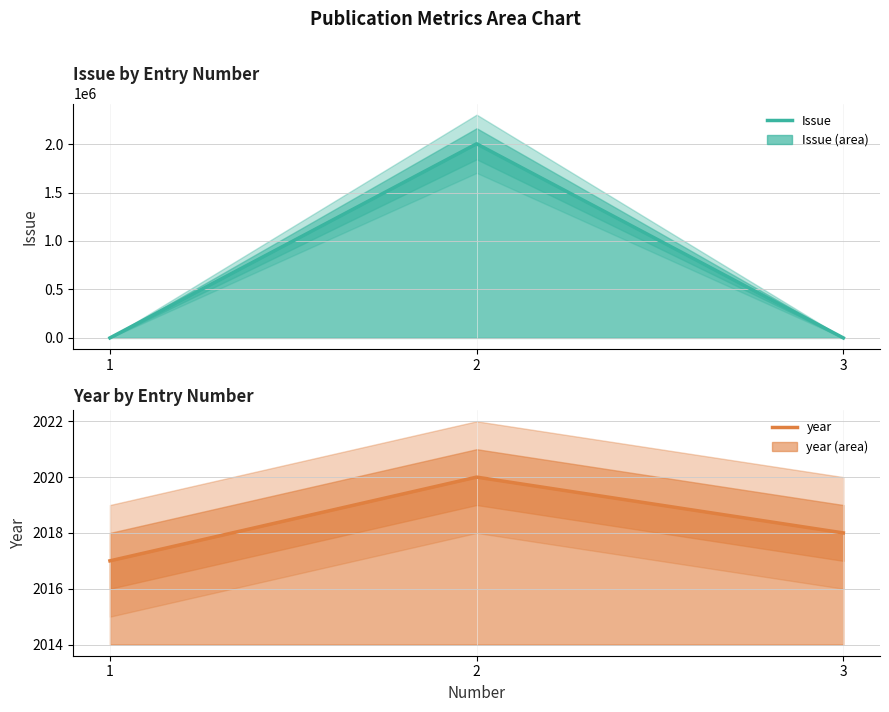

What is the difference between the maximum and minimum values in the Issue series?

2002918